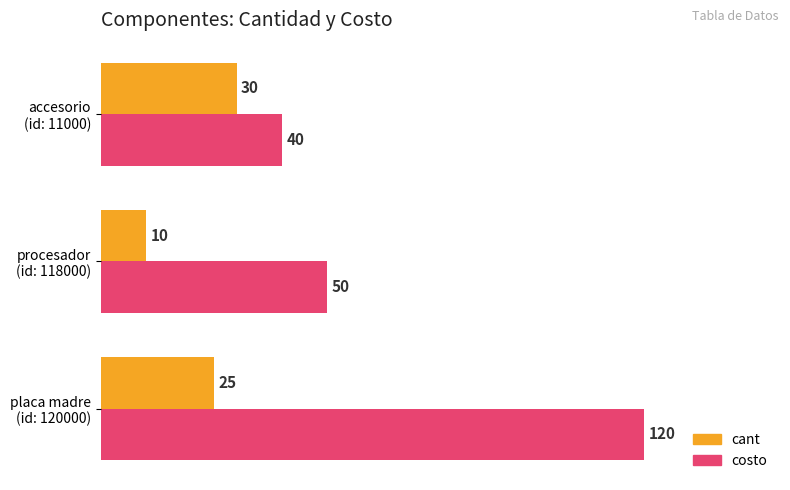

What are all the series names shown in the legend?

cant, costo